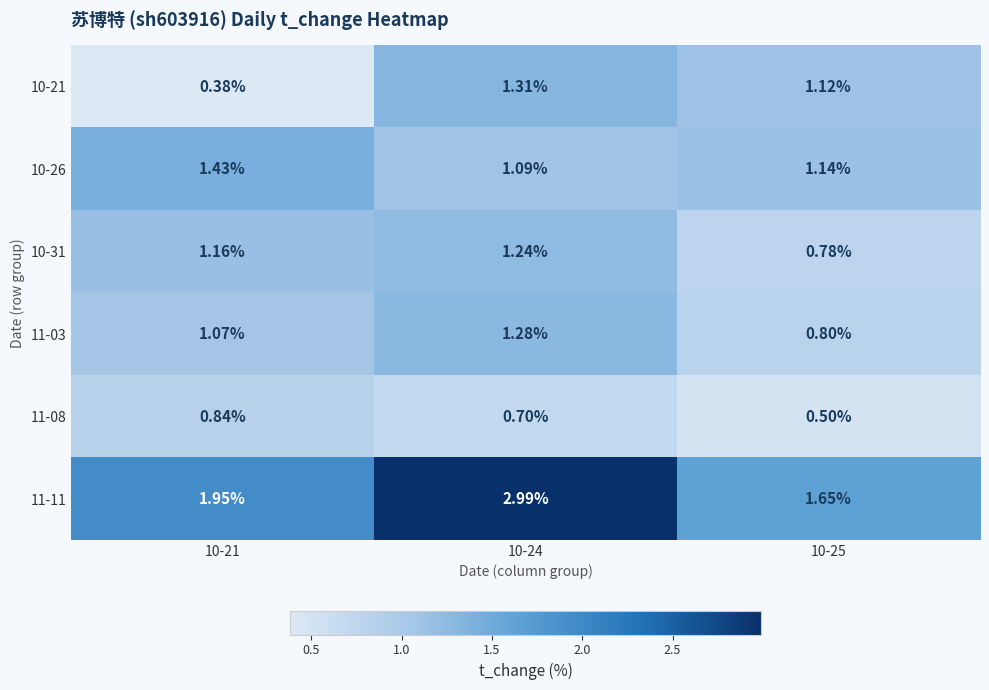

Count the number of categories in the chart.

3